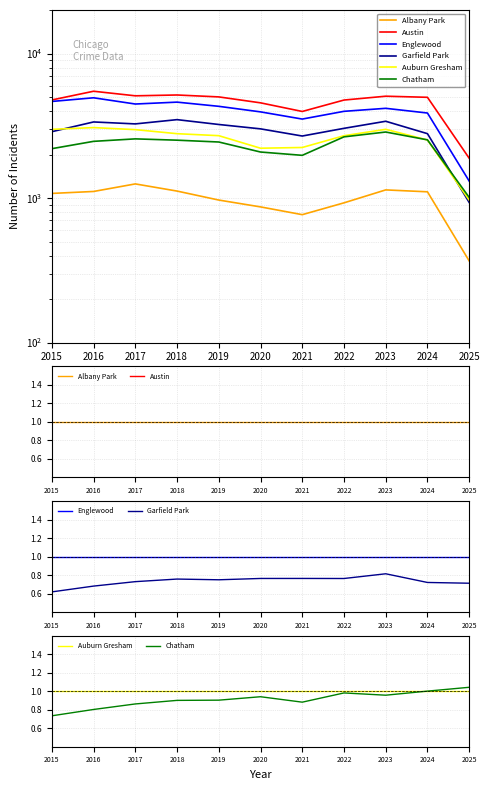

What is the sum of all Albany Park values?

11.0